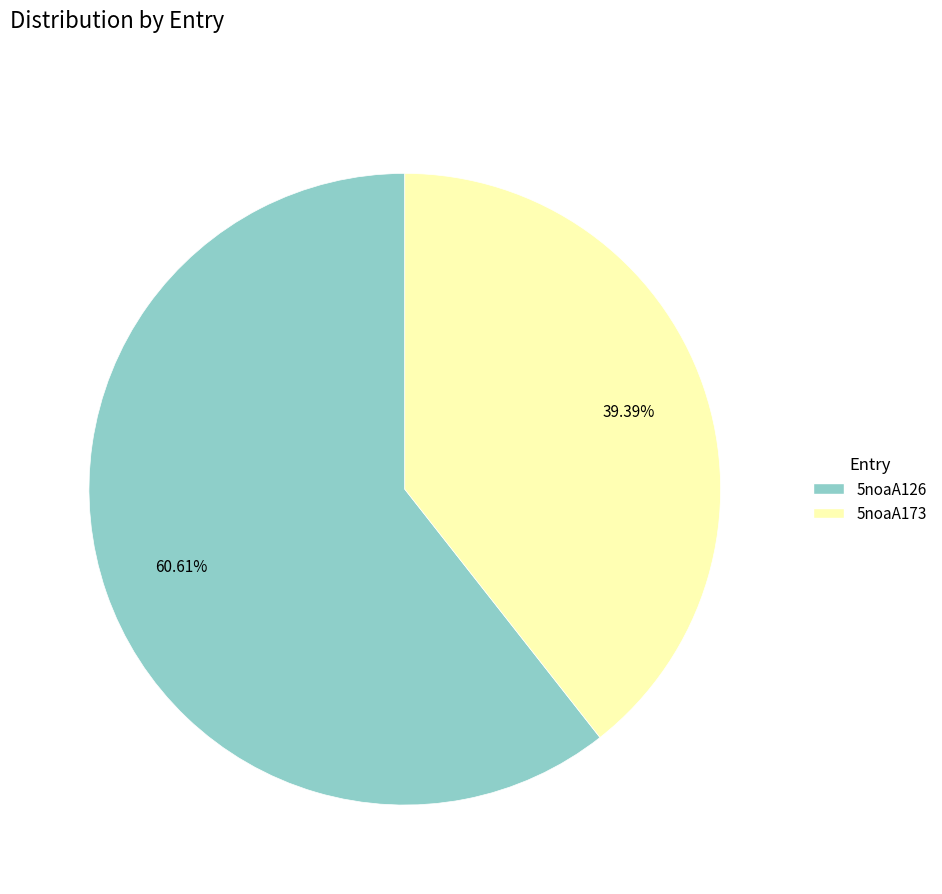

What is the ratio of the value at 5noaA126 to the value at 5noaA173?

1.5